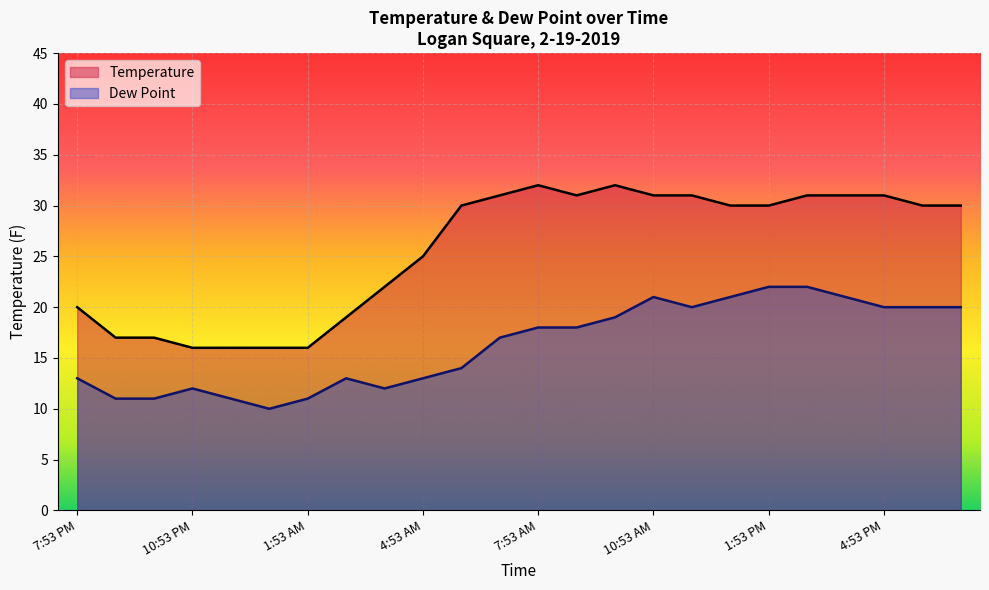

How many lines are shown in the chart?

2